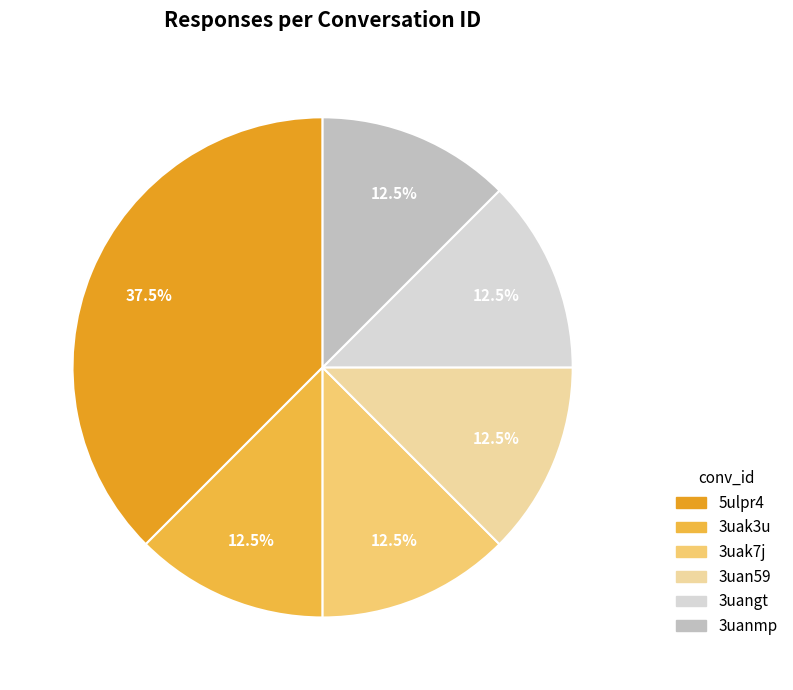

Which category has the biggest portion of the pie?

5ulpr4